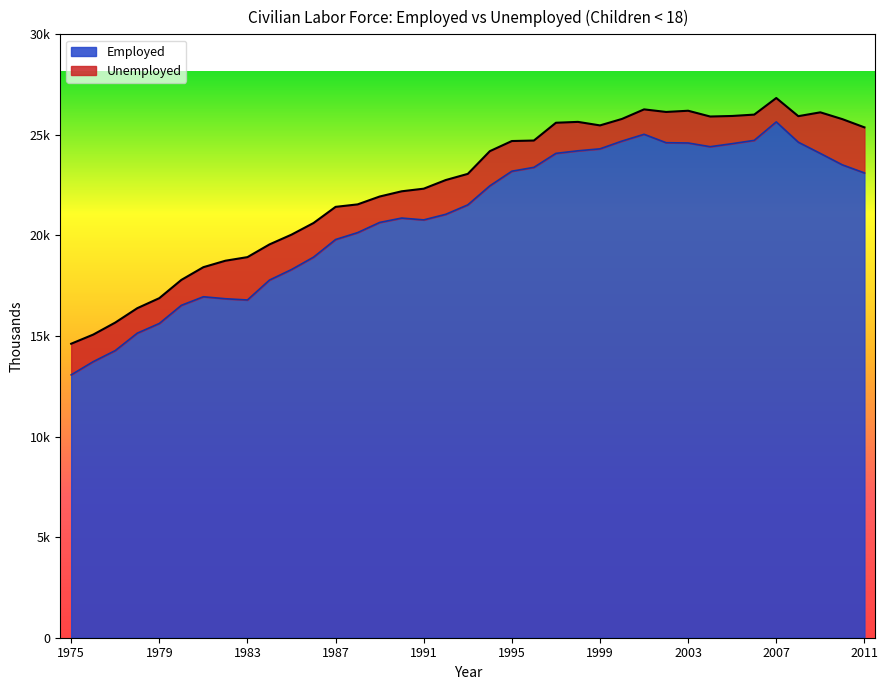

What is the approximate value at 1981?

16952